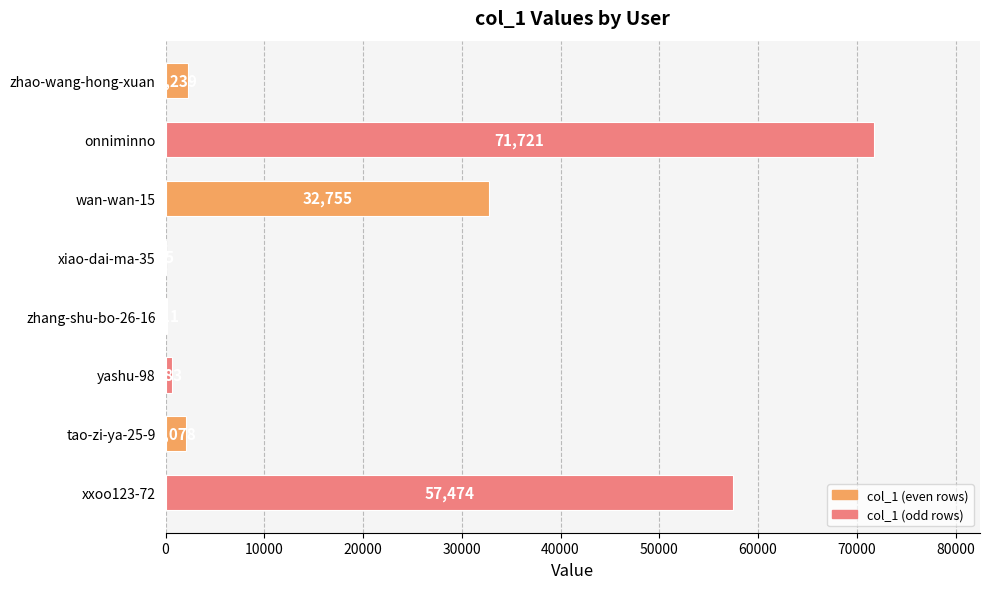

At which label is the value closest to 35878?

wan-wan-15